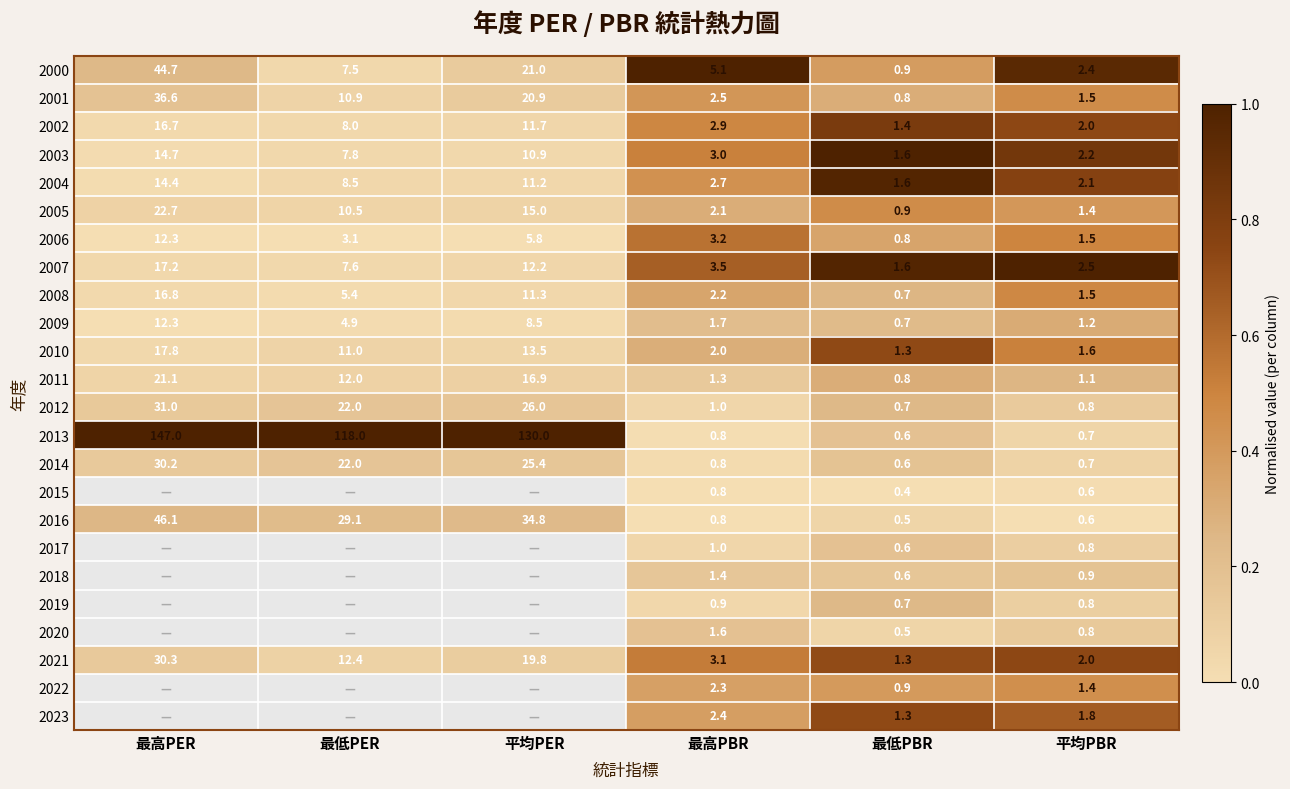

At which label does 2011 first exceed 12?

最高PER